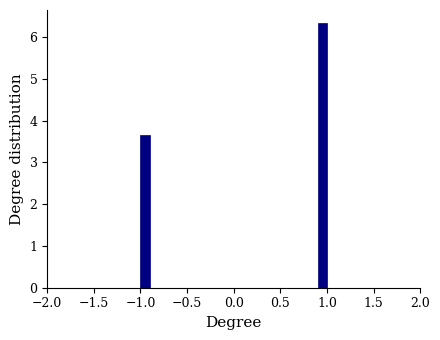

Around what value on the x-axis is the tallest bar? Give the approximate position of its centre, as read against the axis.

0.95